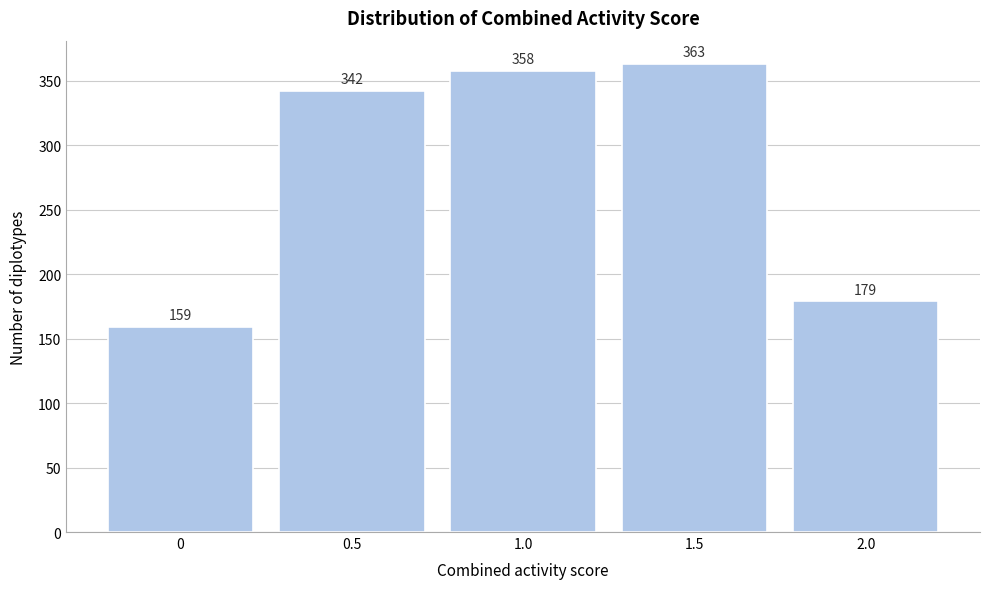

Reading right to left, list all the values displayed in this chart.

2.0=179	1.5=363	1.0=358	0.5=342	0=159